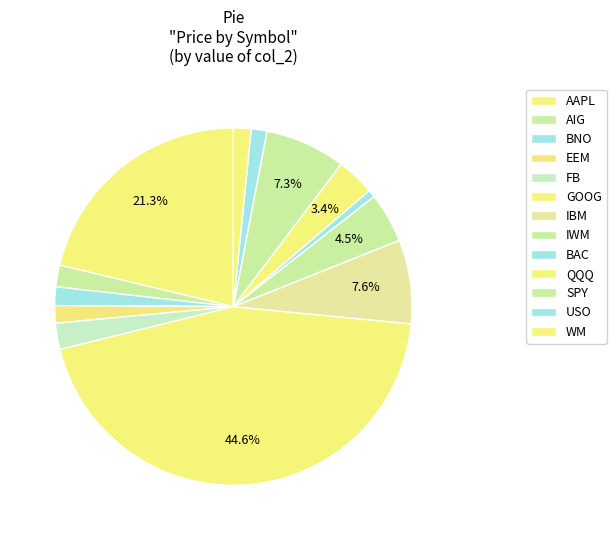

Combined, do SPY and IWM account for over 50%?

No